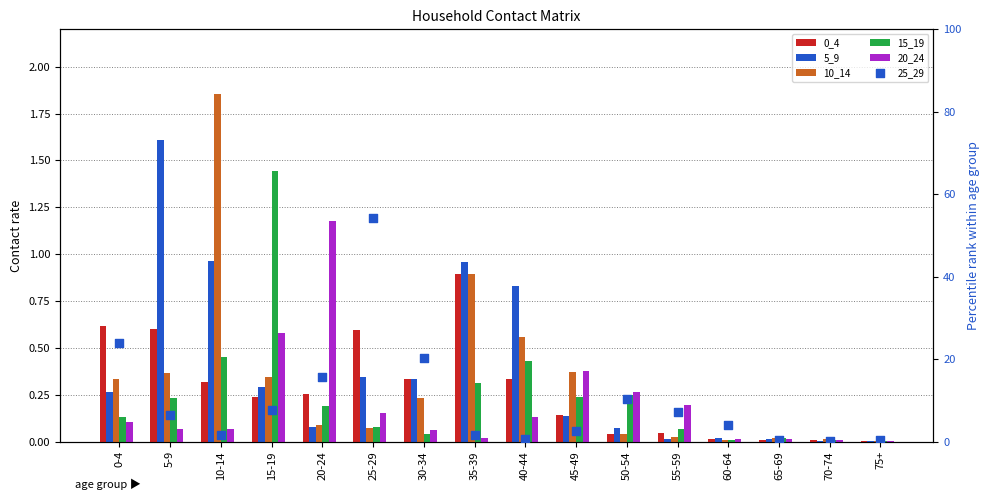

What are all the series names shown in the legend?

0_4, 5_9, 10_14, 15_19, 20_24, 25_29